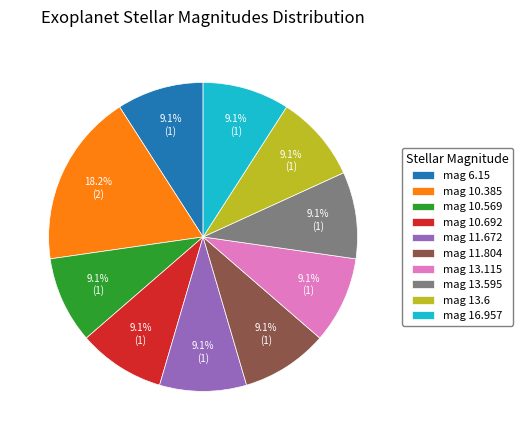

Is the sum of mag 10.385 and mag 10.692 greater than half?

No